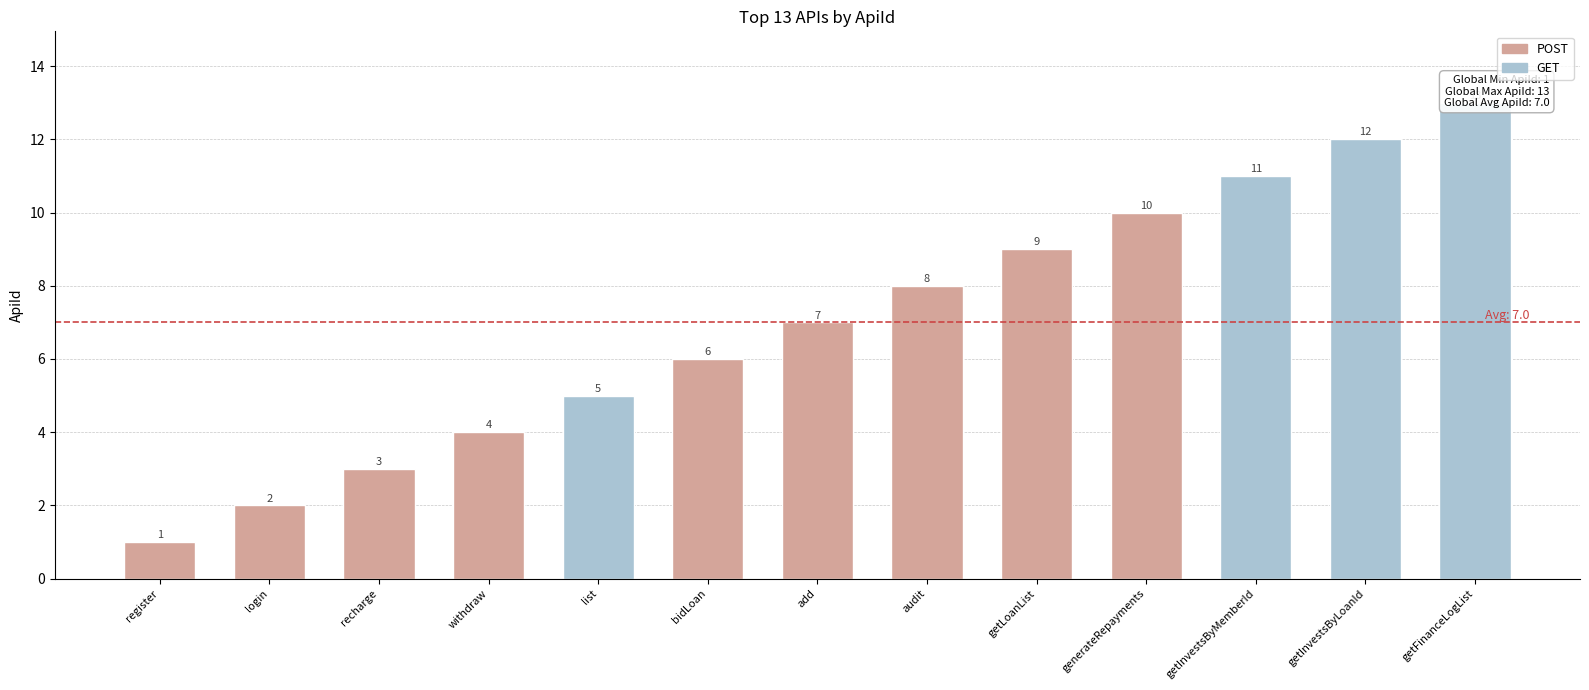

List the labels in order of value, largest first.

getFinanceLogList, getInvestsByLoanId, getInvestsByMemberId, generateRepayments, getLoanList, audit, add, bidLoan, list, withdraw, recharge, login, register